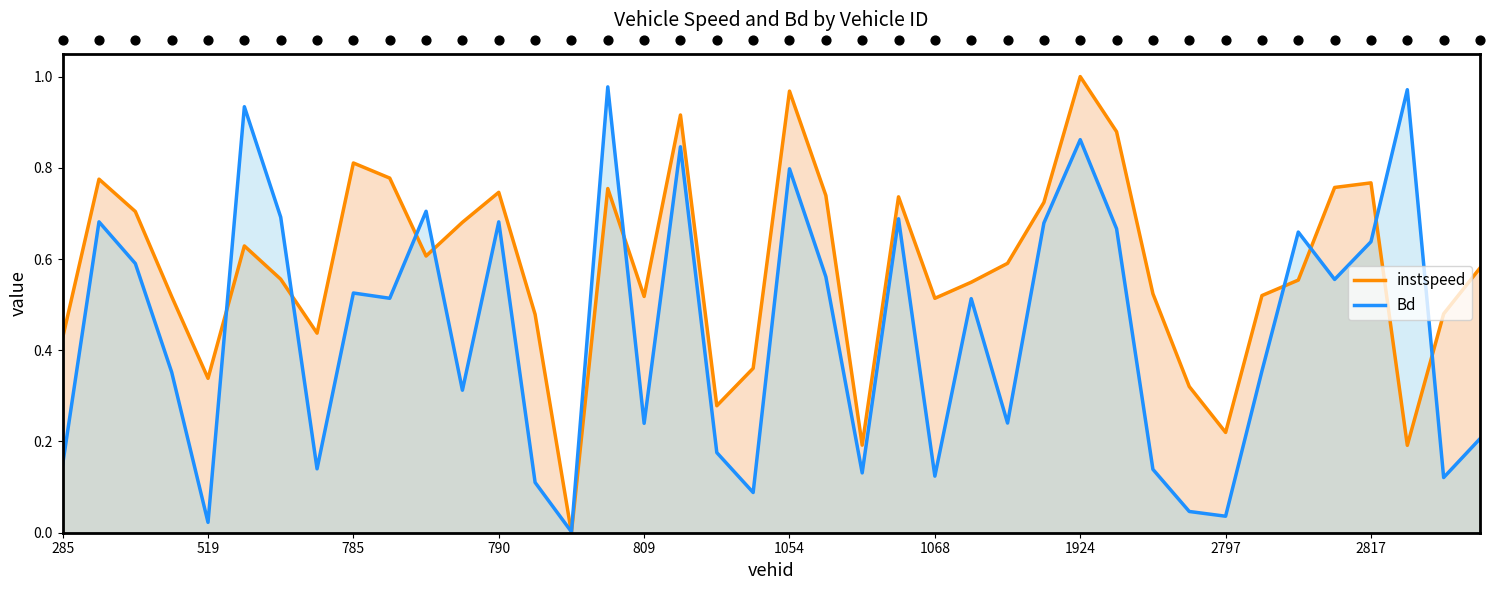

Which series has the widest spread of Y values?

instspeed